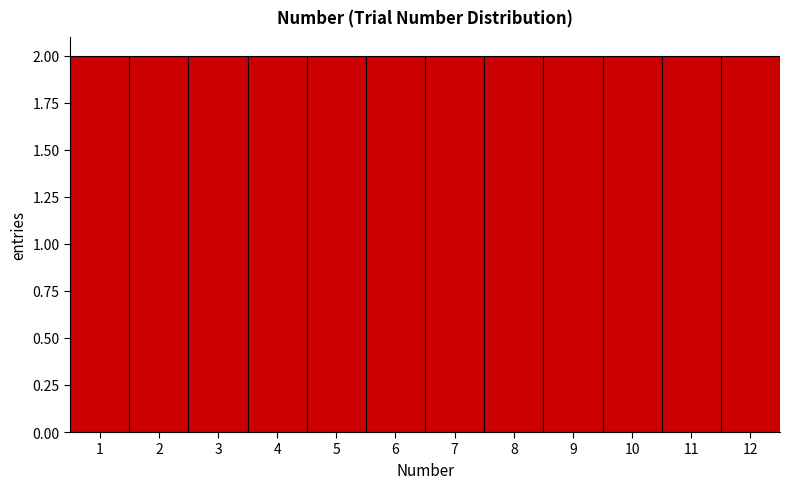

Reading left to right, list every bar in this chart as the range it spans on the x-axis followed by its height. The values are not printed on the chart, so give them approximately, as read against the axis.

0.5 to 1.5: 2
1.5 to 2.5: 2
2.5 to 3.5: 2
3.5 to 4.5: 2
4.5 to 5.5: 2
5.5 to 6.5: 2
6.5 to 7.5: 2
7.5 to 8.5: 2
8.5 to 9.5: 2
9.5 to 10.5: 2
10.5 to 11.5: 2
11.5 to 12.5: 2